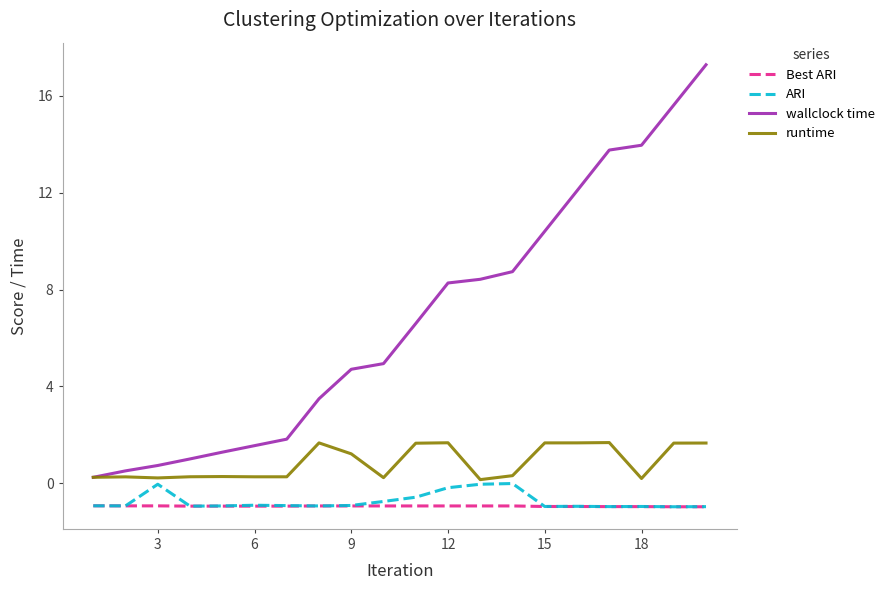

Which series has the largest range (max minus min)?

wallclock time